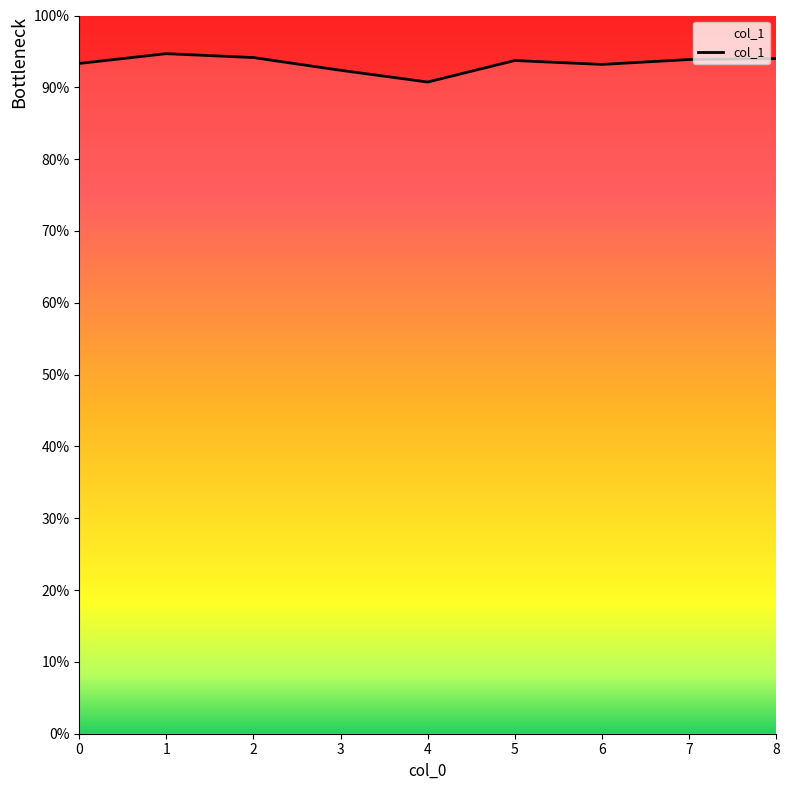

Rank the categories by value from highest to lowest.

1, 2, 8, 7, 5, 0, 6, 3, 4